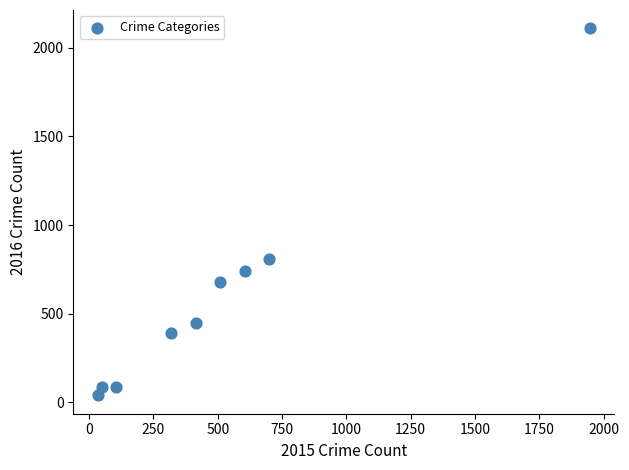

What Y value in the scatter plot is closest to 1074?

808